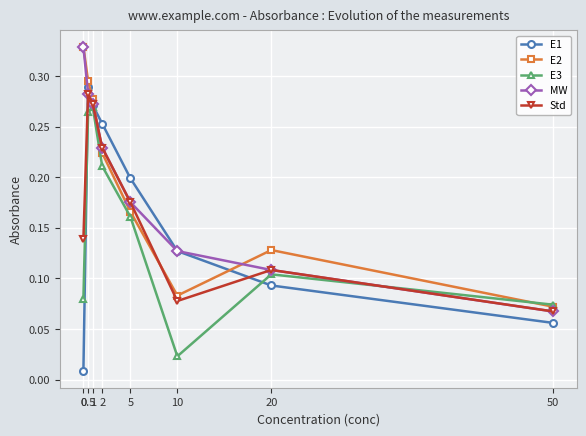

Does the chart display data point markers on the line(s)?

Yes